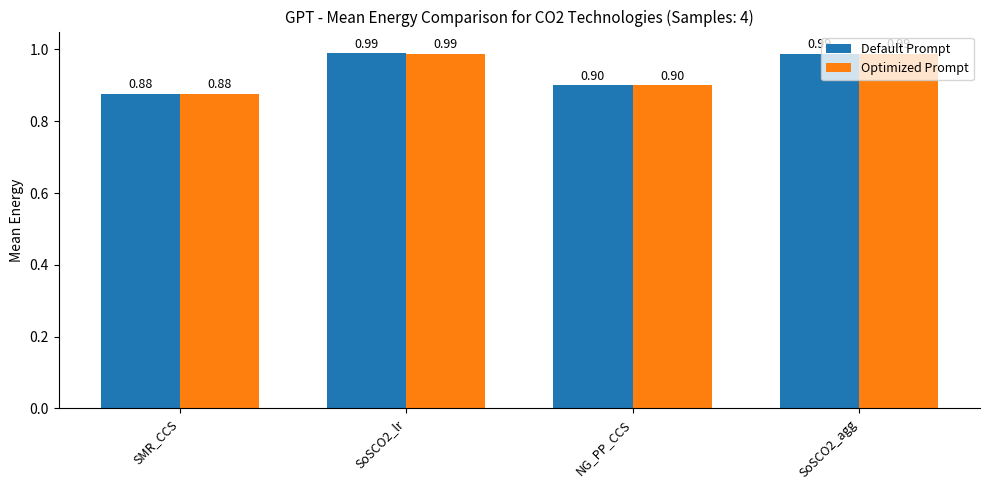

What is the label of the 2nd bar from the left?

SoSCO2_lr